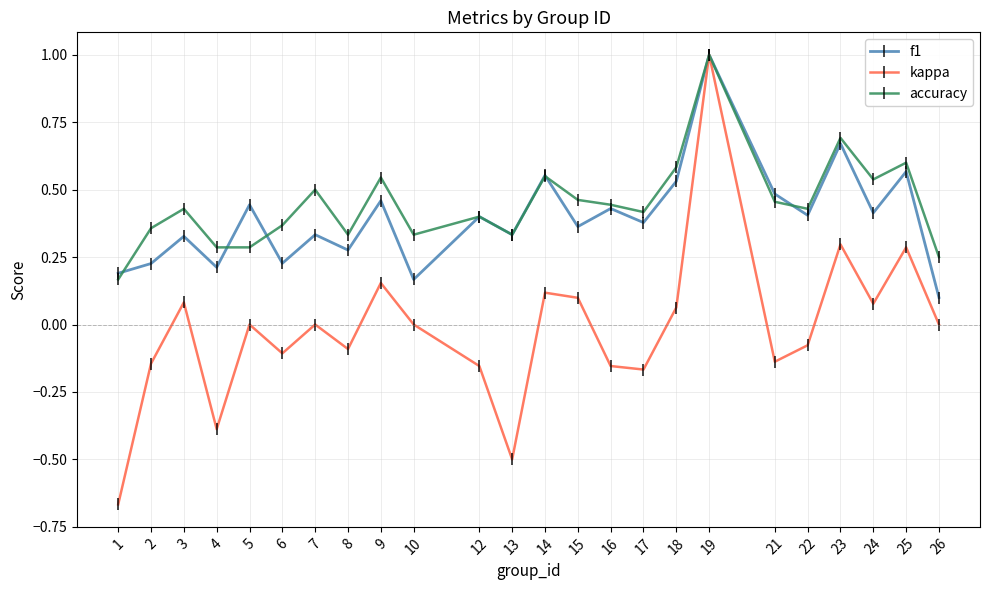

The value of kappa at 22 is -0.1. True or false?

True